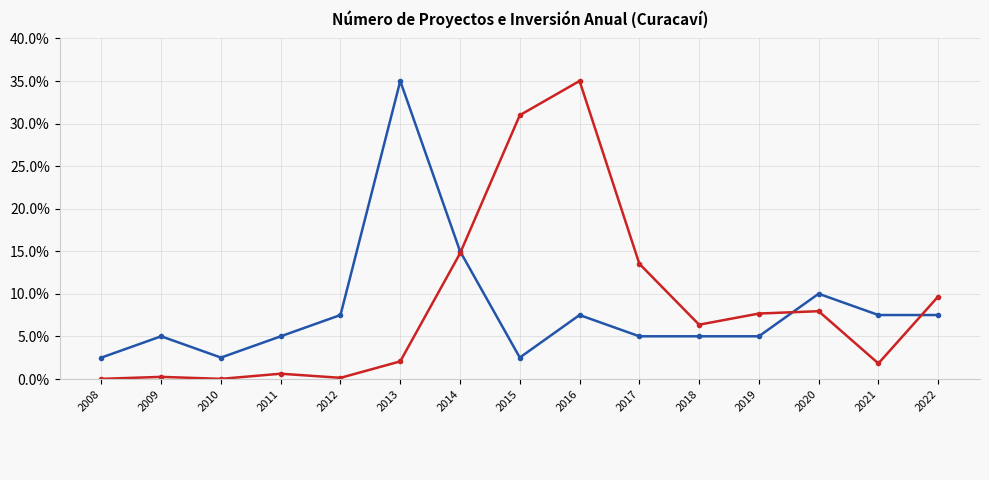

What is the difference between the highest and lowest values at 2021?

5.7